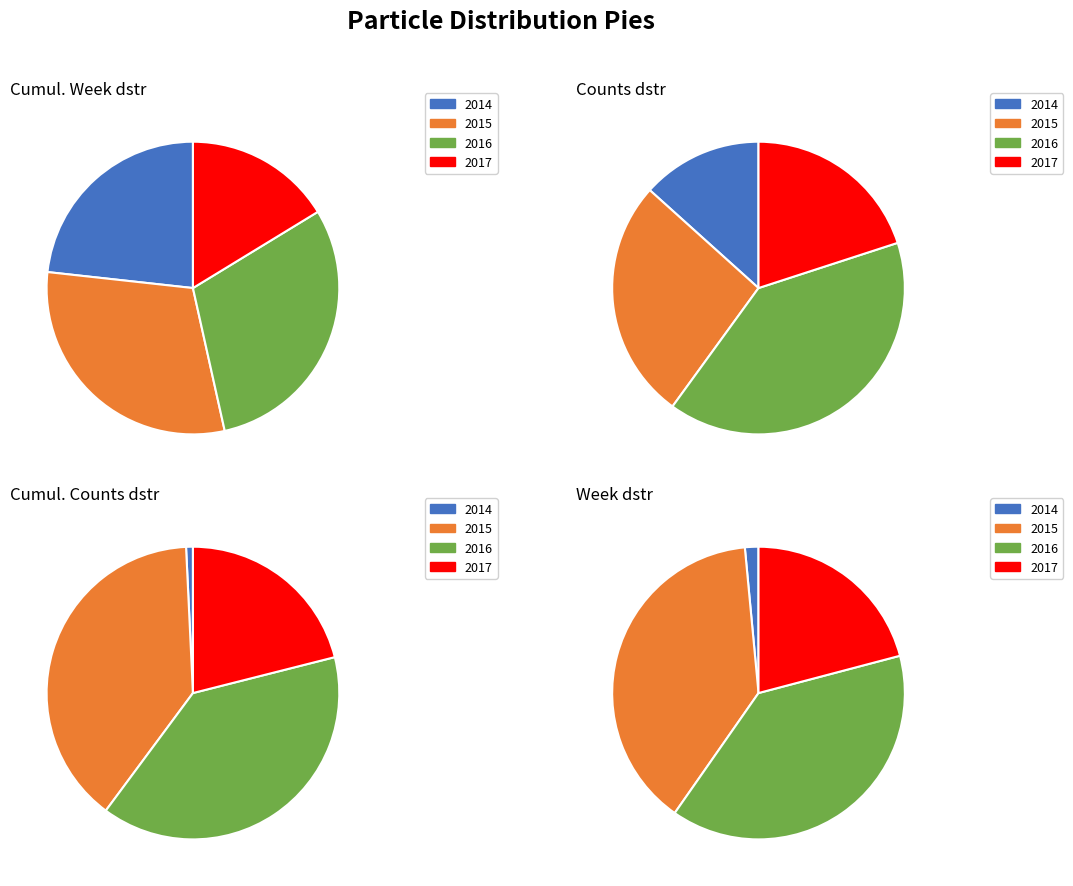

What percentage do 2014 and 2017 together represent?

39.5%